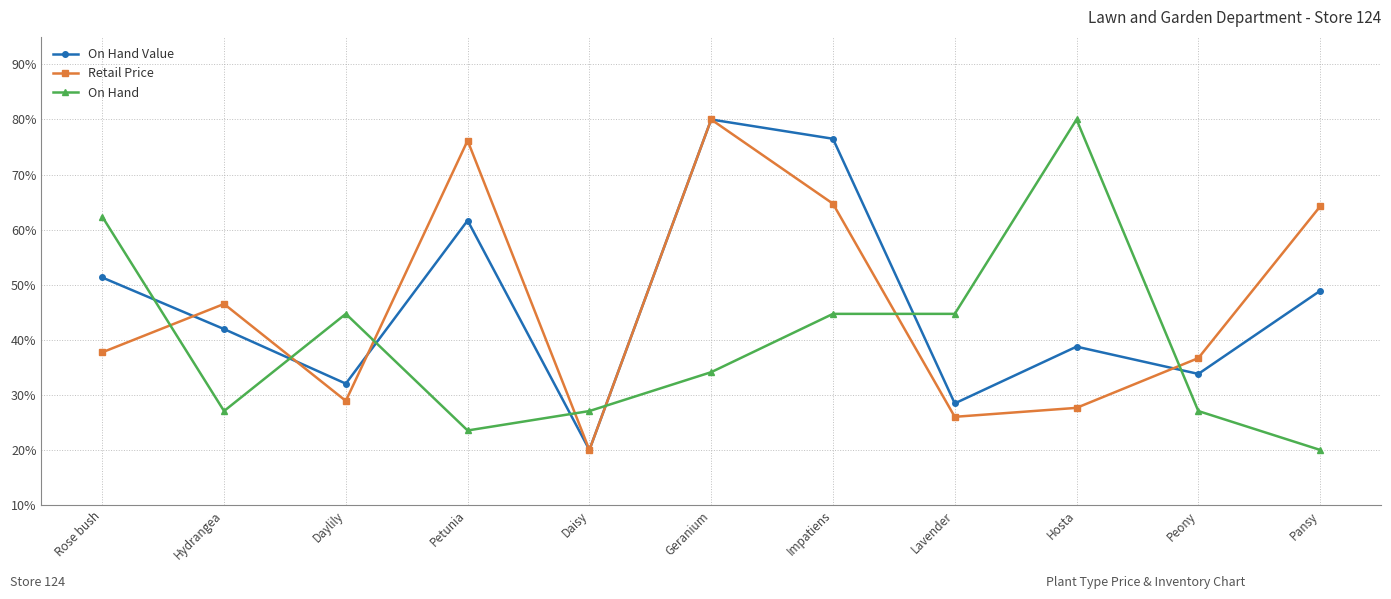

Reading right to left, extract all data points from this chart.

On Hand Value: 48.9	33.8	38.8	28.4	76.5	80.0	20.0	61.7	32.0	41.9	51.3
Retail Price: 64.2	36.7	27.6	26.0	64.7	80.0	20.0	76.2	28.9	46.5	37.7
On Hand: 20.0	27.1	80.0	44.7	44.7	34.1	27.1	23.5	44.7	27.1	62.4